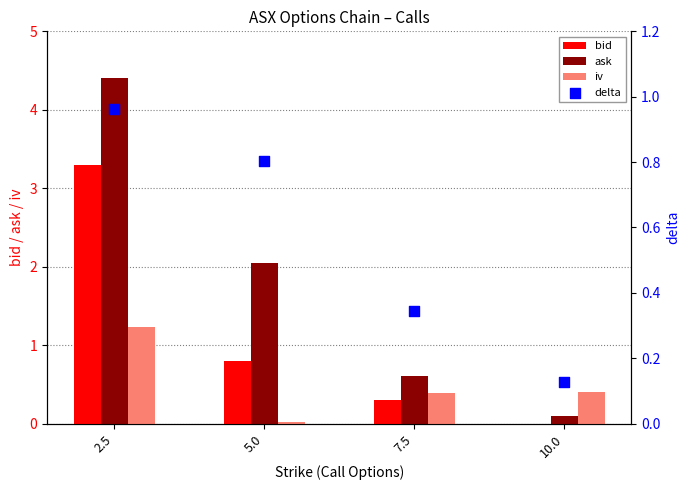

What is the total value across all series at 2.5?

9.9